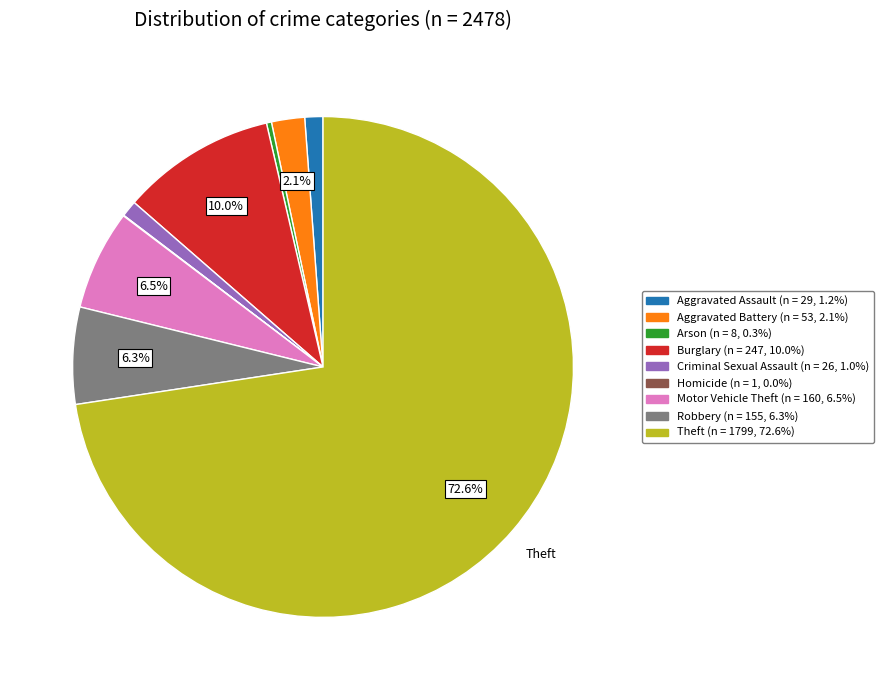

To the nearest percent, what is the average slice percentage?

11%